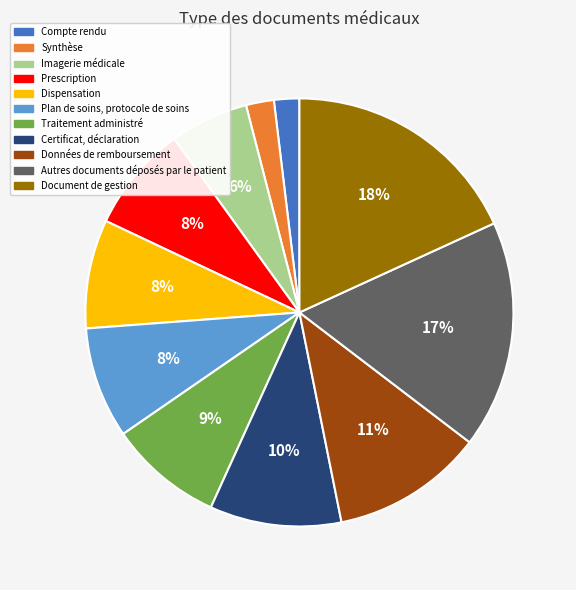

Is there a majority slice in this chart?

No